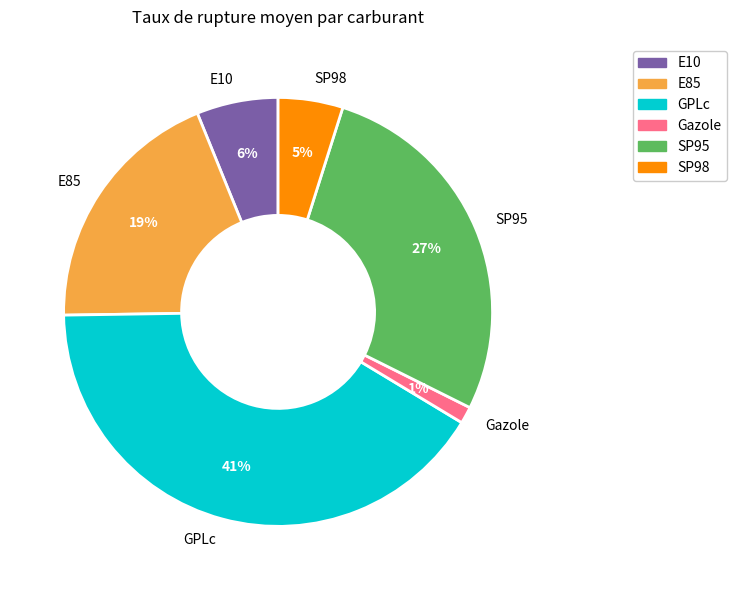

To the nearest percent, what percentage of the pie is E85?

19%